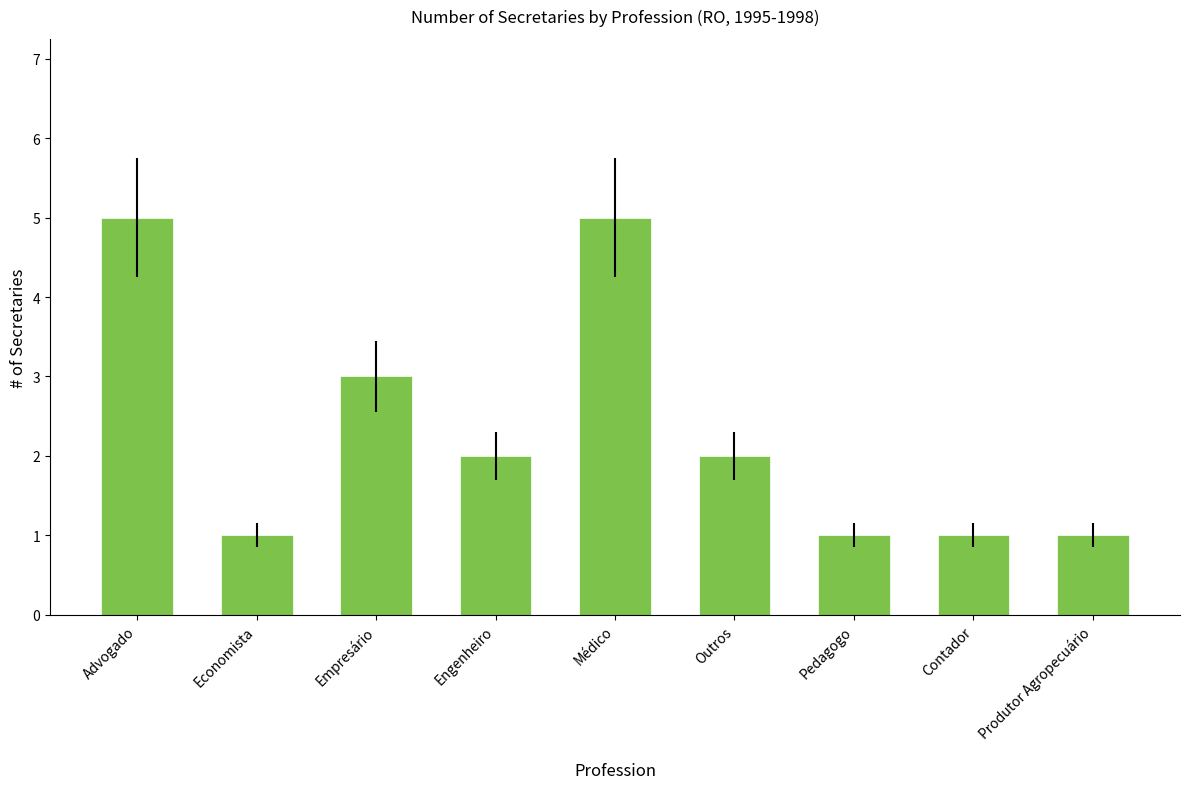

What is the label of the 5th bar from the left?

Médico